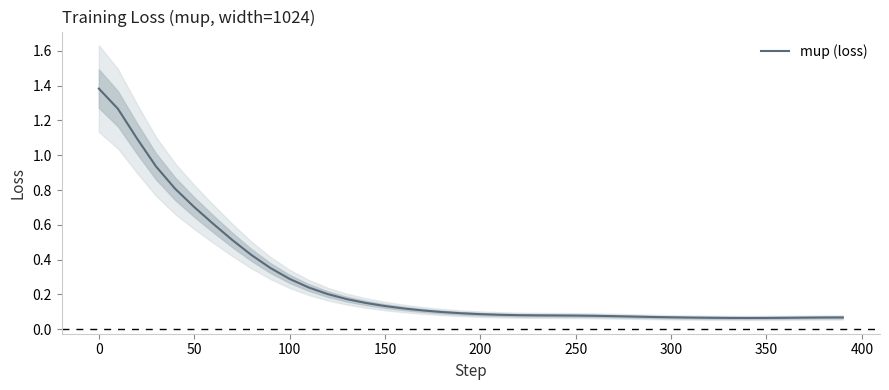

How many lines are shown in the chart?

1